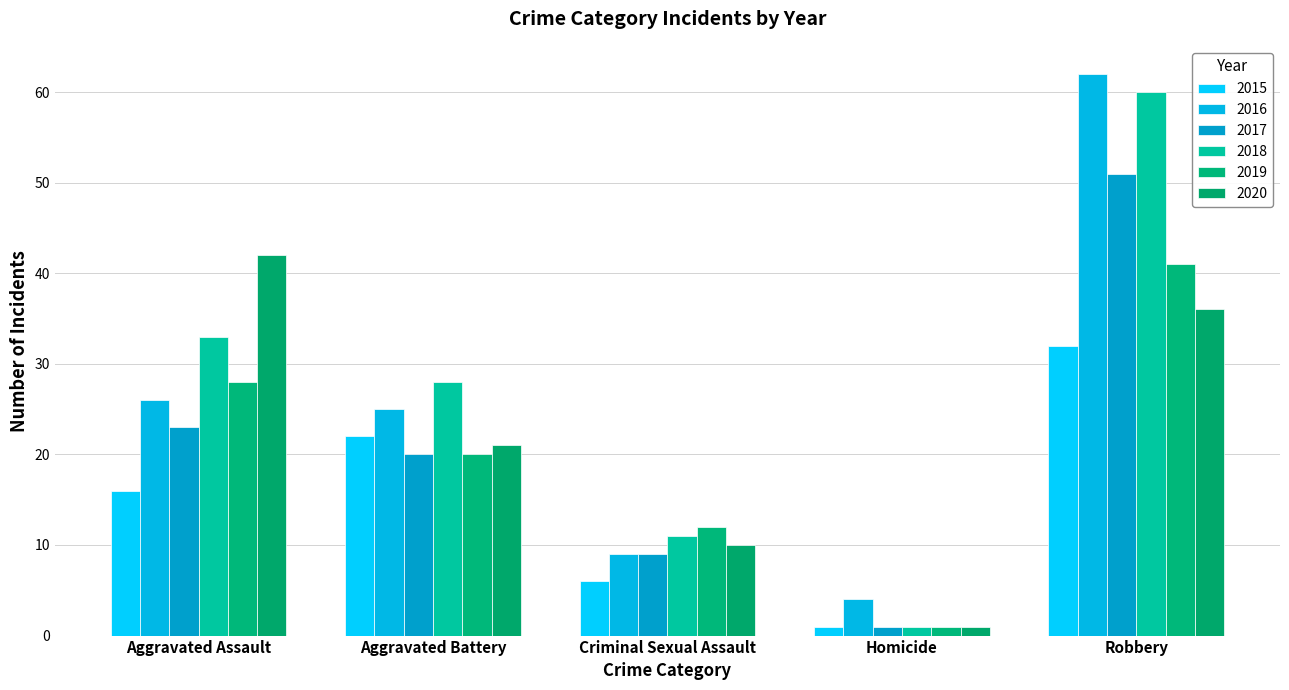

What is the sum of the 2018 values at Aggravated Assault and Homicide?

34